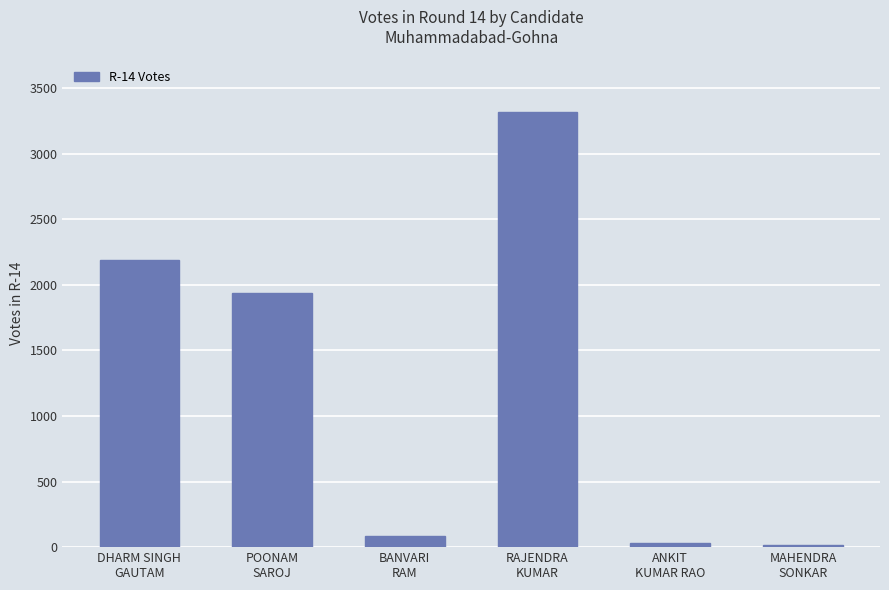

What is the difference between the values at DHARM SINGH
GAUTAM and POONAM
SAROJ?

257